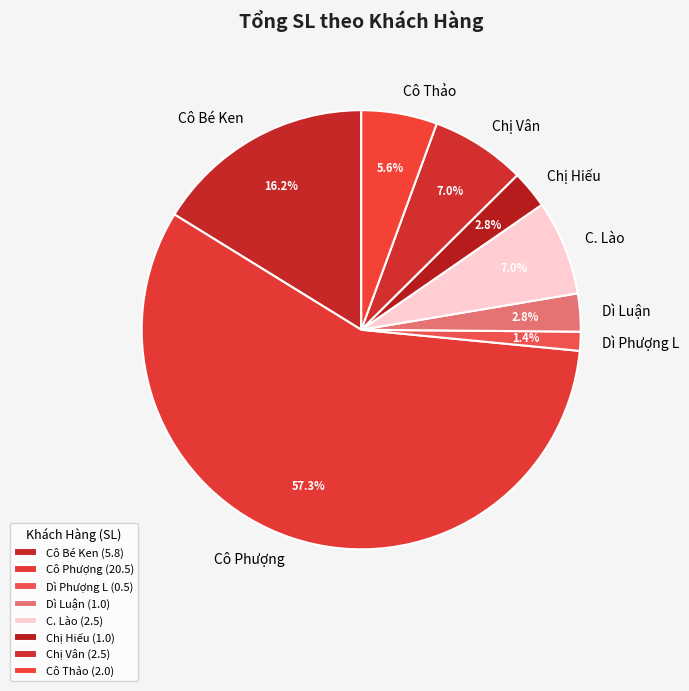

Combined, do Dì Phượng L and C. Lào account for over 50%?

No